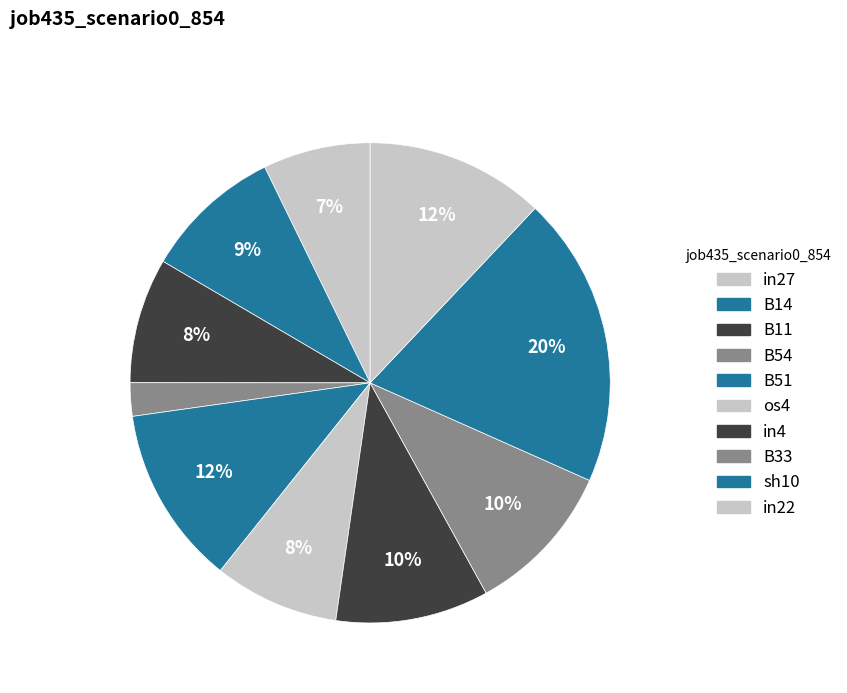

To the nearest percent, what portion does sh10 represent?

20%